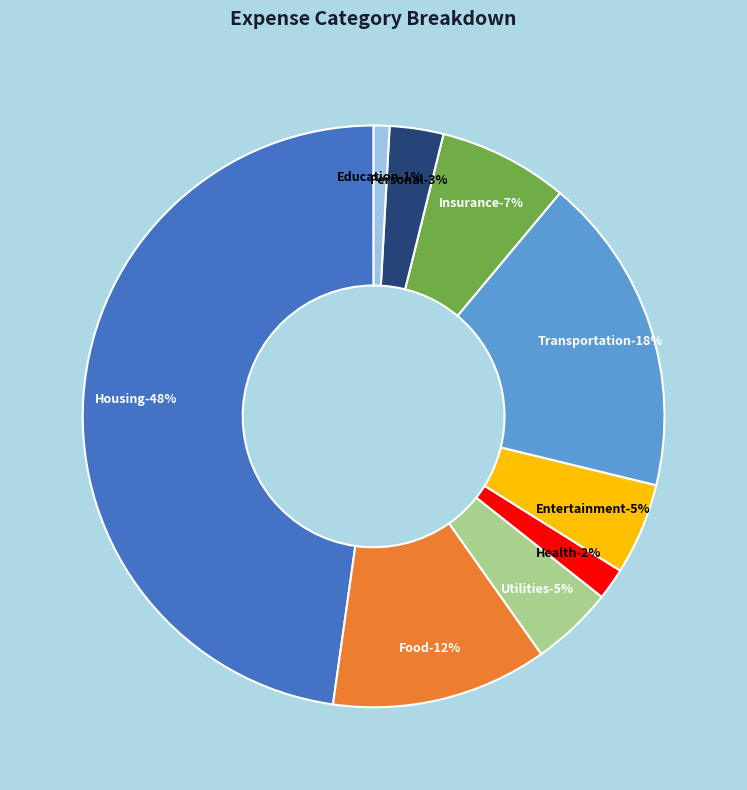

What percentage is NOT represented by Housing?

52.2%